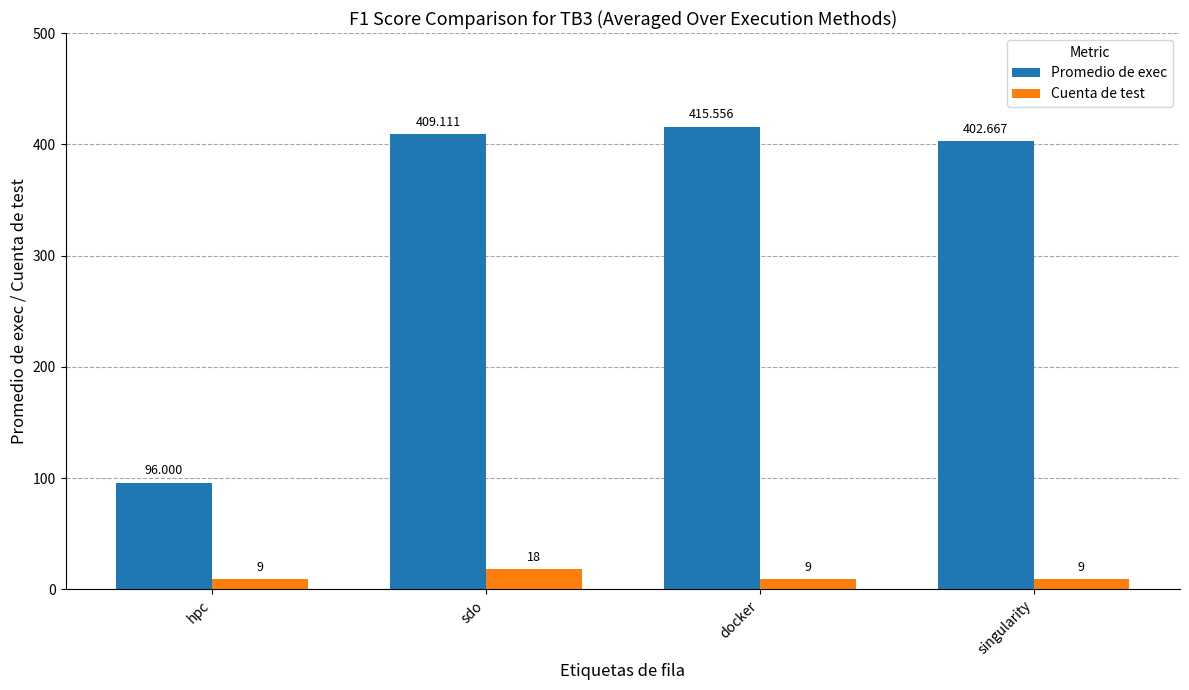

What is the minimum value shown in the chart?

9.0